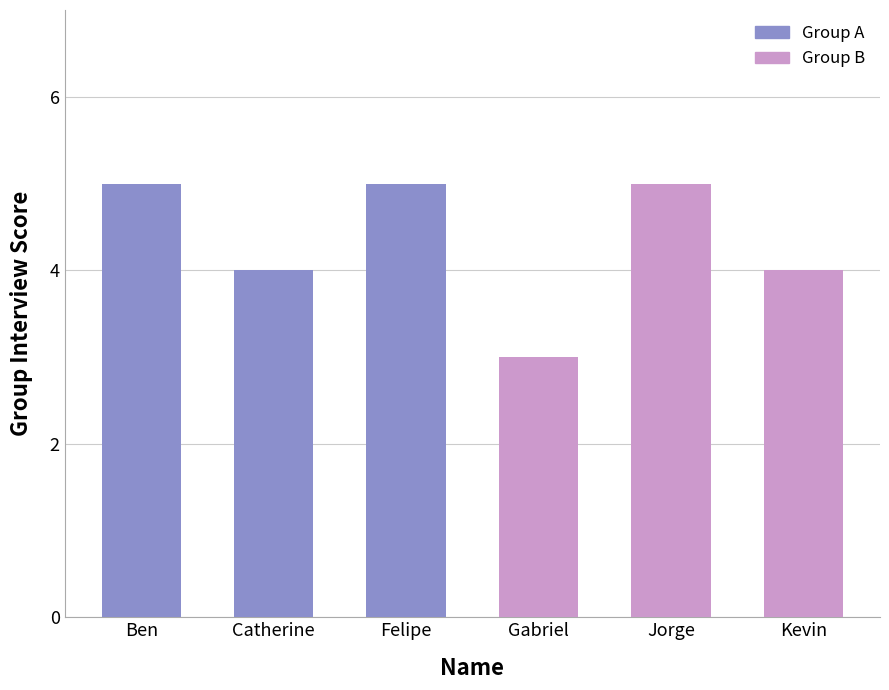

Count the values in the range 4 to 5.

5